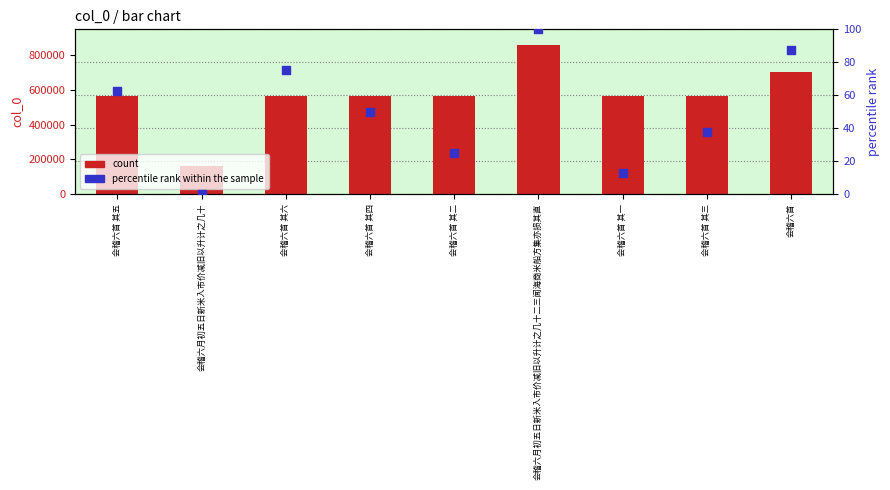

At how many categories does at least one series exceed 602340?

2